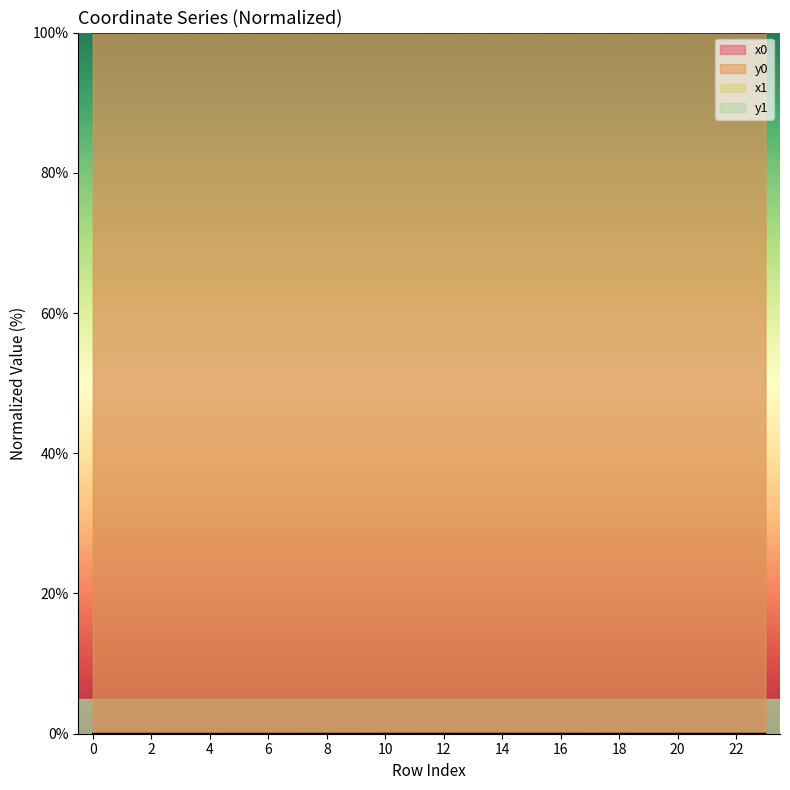

Reading left to right, extract all data points from this chart.

x0: 0=100.0	1=100.0	2=100.0	3=100.0	4=100.0	5=100.0	6=100.0	7=100.0	8=100.0	9=100.0	10=100.0	11=100.0	12=100.0	13=100.0	14=100.0	15=100.0	16=100.0	17=100.0	18=100.0	19=100.0	20=100.0	21=100.0	22=100.0	23=100.0
y0: 0=0.0	1=0.0	2=0.0	3=0.0	4=0.0	5=0.0	6=0.0	7=0.0	8=0.0	9=0.0	10=0.0	11=0.0	12=0.0	13=0.0	14=0.0	15=0.0	16=0.0	17=0.0	18=0.0	19=0.0	20=0.0	21=0.0	22=0.0	23=0.0
x1: 0=100.0	1=100.0	2=100.0	3=100.0	4=100.0	5=100.0	6=100.0	7=100.0	8=100.0	9=100.0	10=100.0	11=100.0	12=100.0	13=100.0	14=100.0	15=100.0	16=100.0	17=100.0	18=100.0	19=100.0	20=100.0	21=100.0	22=100.0	23=100.0
y1: 0=0.0	1=0.0	2=0.0	3=0.0	4=0.0	5=0.0	6=0.0	7=0.0	8=0.0	9=0.0	10=0.0	11=0.0	12=0.0	13=0.0	14=0.0	15=0.0	16=0.0	17=0.0	18=0.0	19=0.0	20=0.0	21=0.0	22=0.0	23=0.0